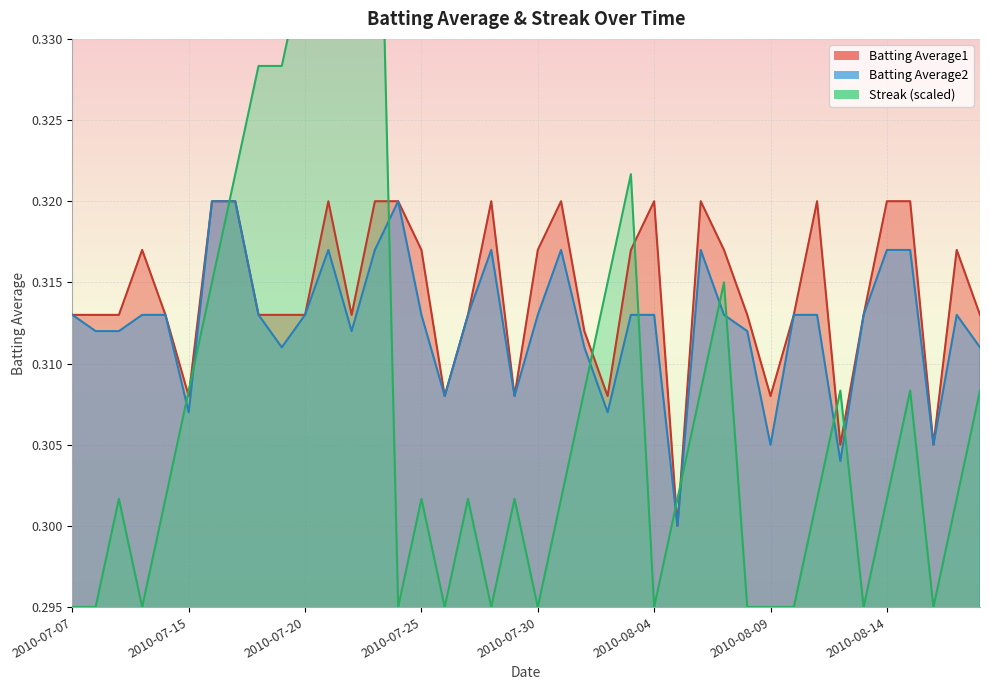

What is the difference between the second highest and minimum values in the Streak series?

0.1